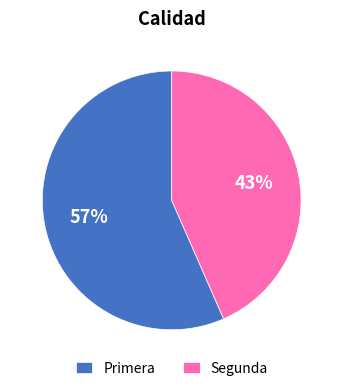

The Primera slice represents 43% of the pie. True or false?

False